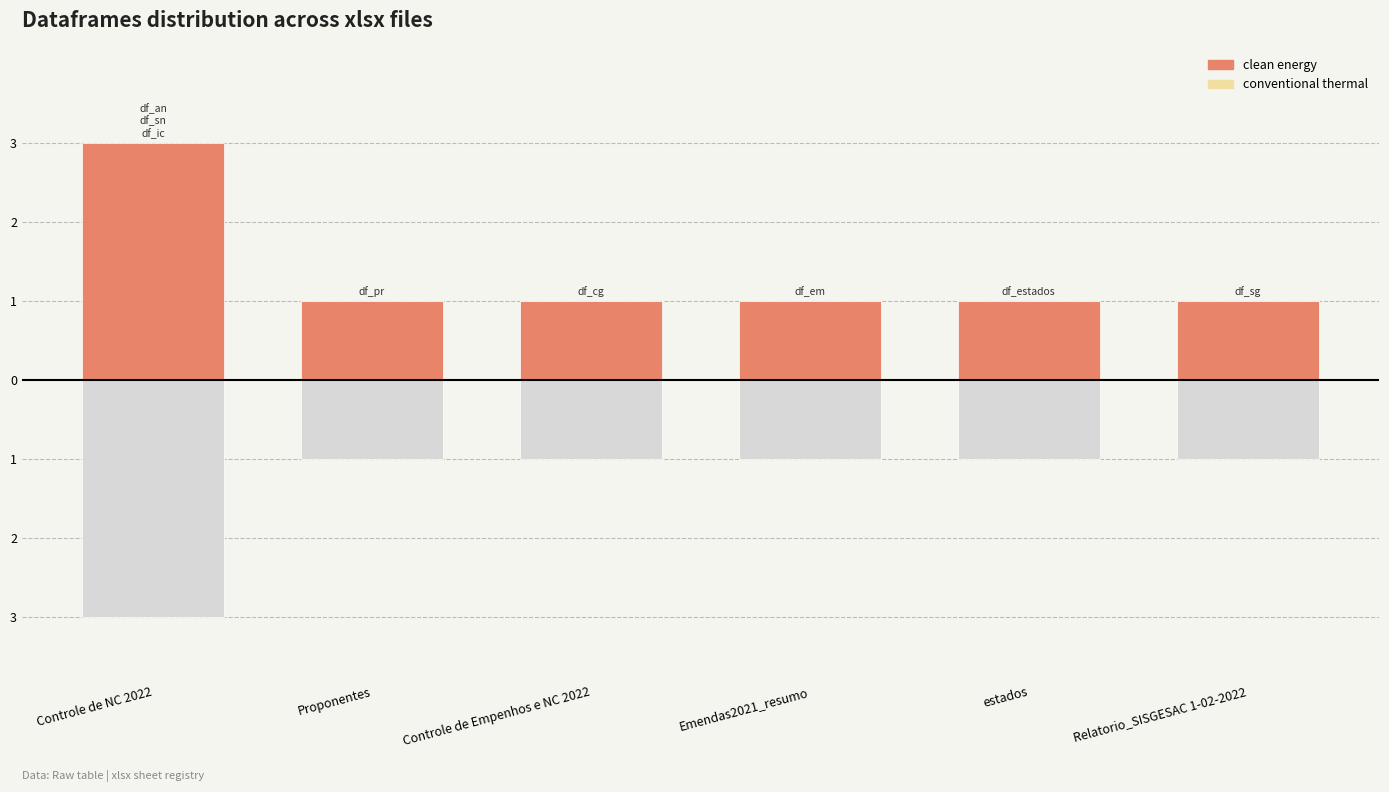

What position from the left is Emendas2021_resumo?

4